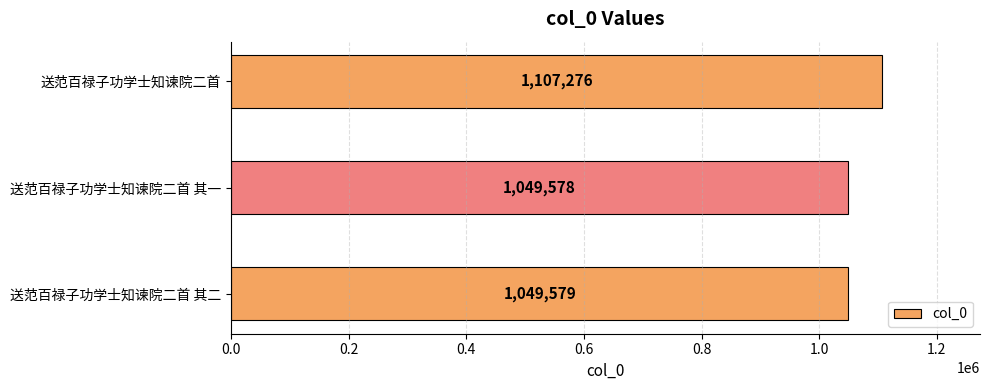

Which label corresponds to the smallest value in the chart?

送范百禄子功学士知谏院二首 其一